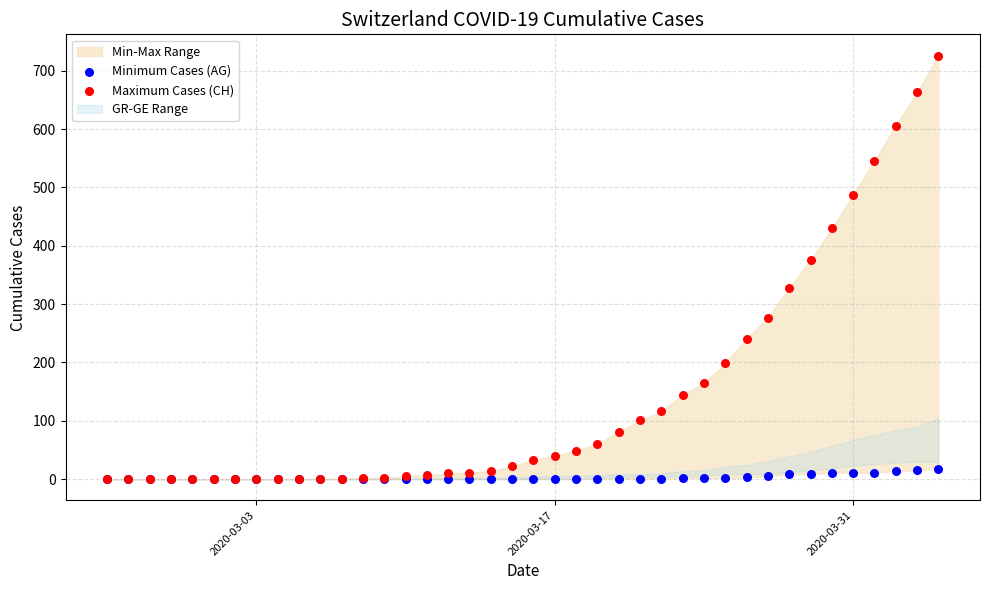

In the Maximum Cases (CH) series, what Y value is closest to 363?

375